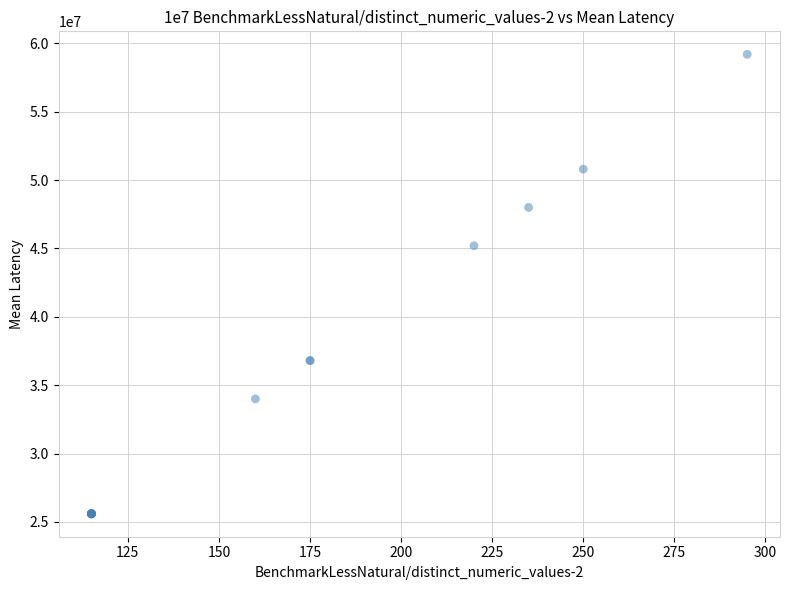

What Y value in the scatter plot is closest to 42400000?

45200000